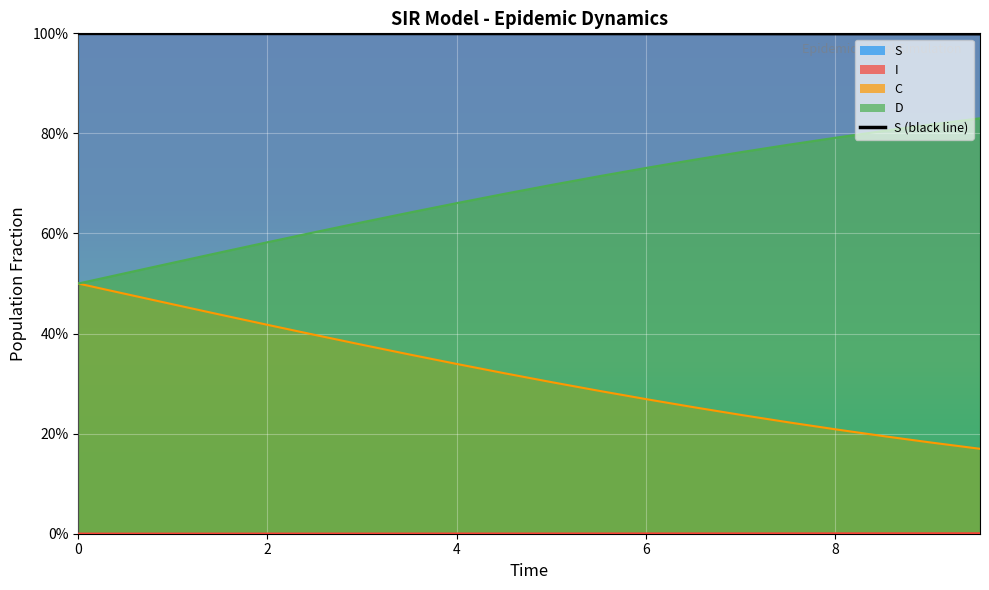

True or false: the data shows 1.0 at 4.

True